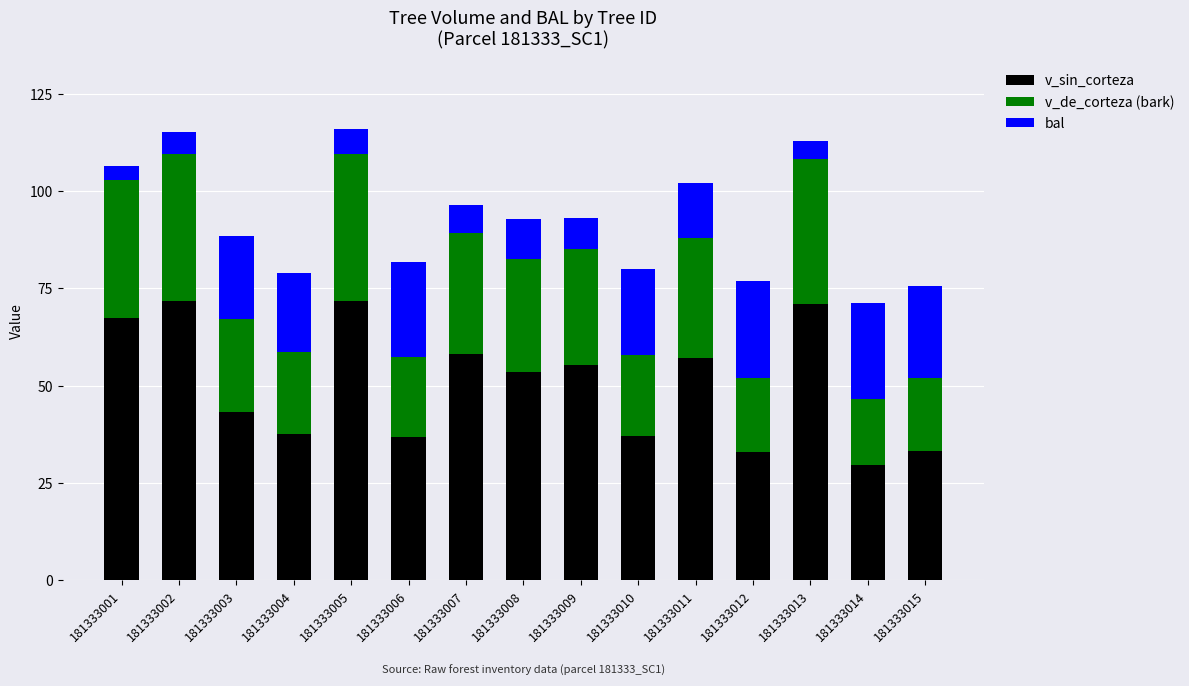

What is the sum of all v_sin_corteza values?

756.9